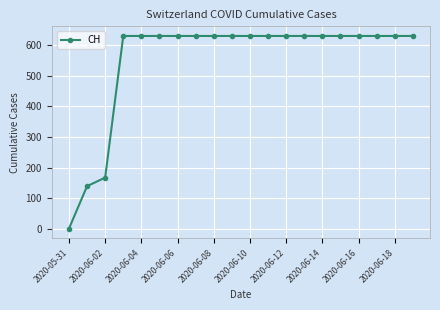

What is the value of the 12th point from the left?

631